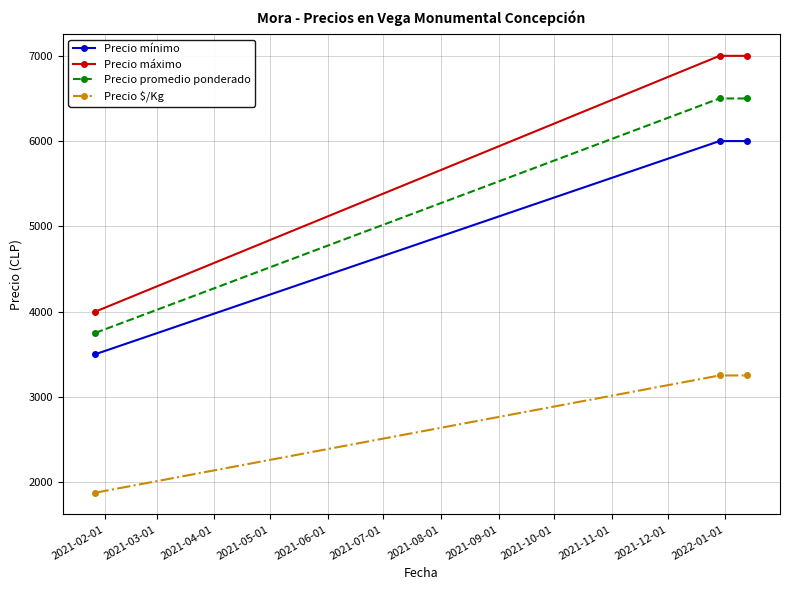

What is the value of the Precio mínimo point at the 2nd from the left?

6000